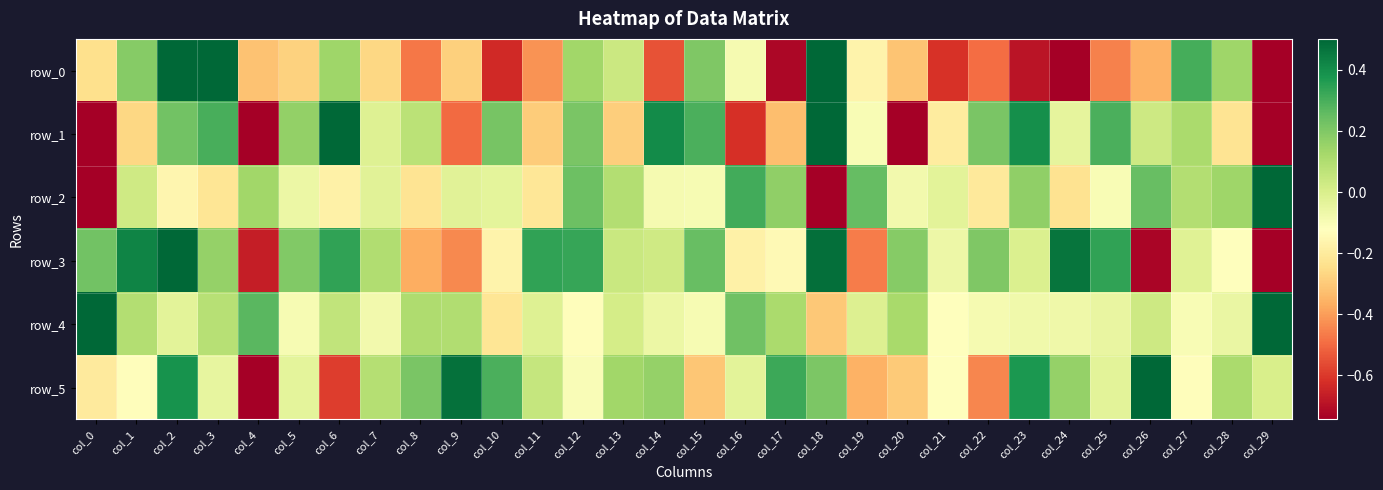

Which series changed the most between col_1 and col_29?

row_3